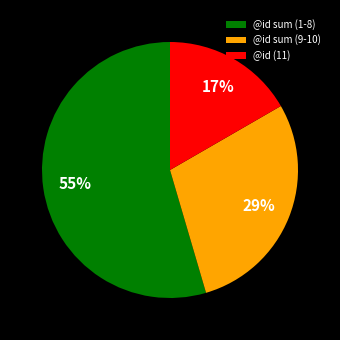

To the nearest percent, what percentage of the pie is @id (11)?

17%